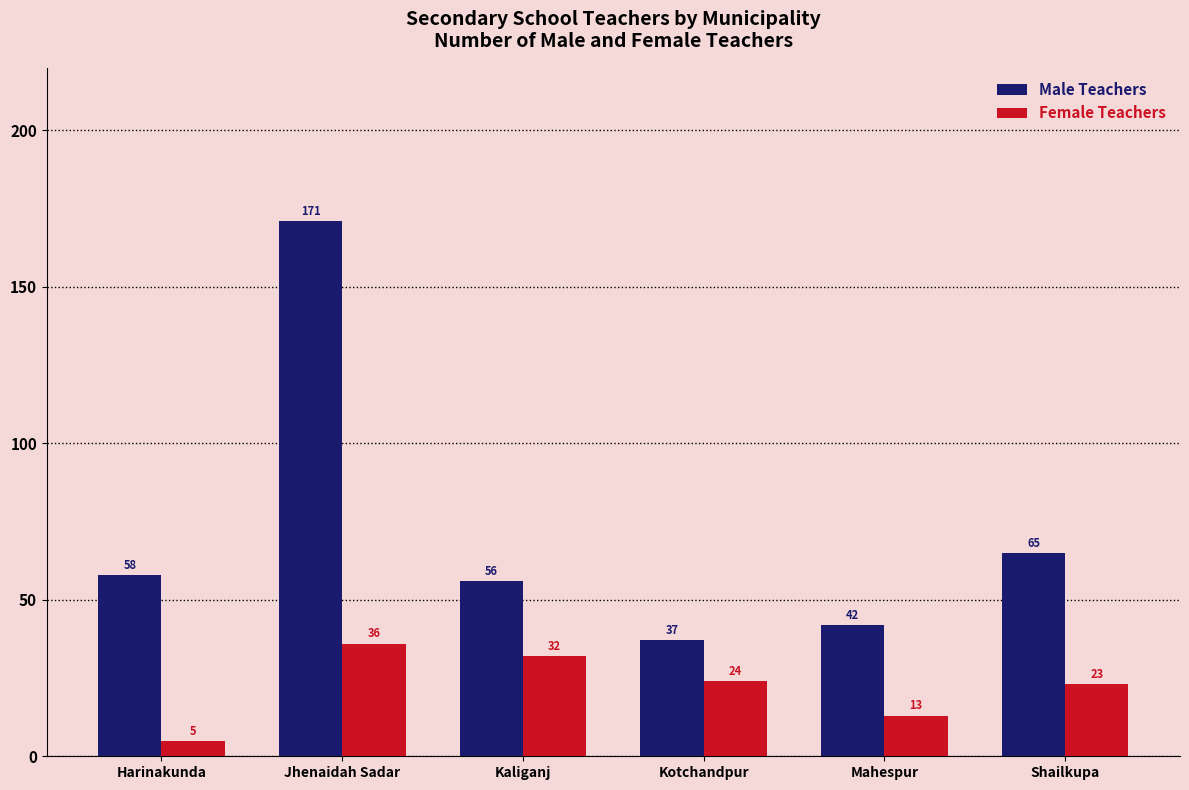

Read the Male Teachers value at Shailkupa.

65